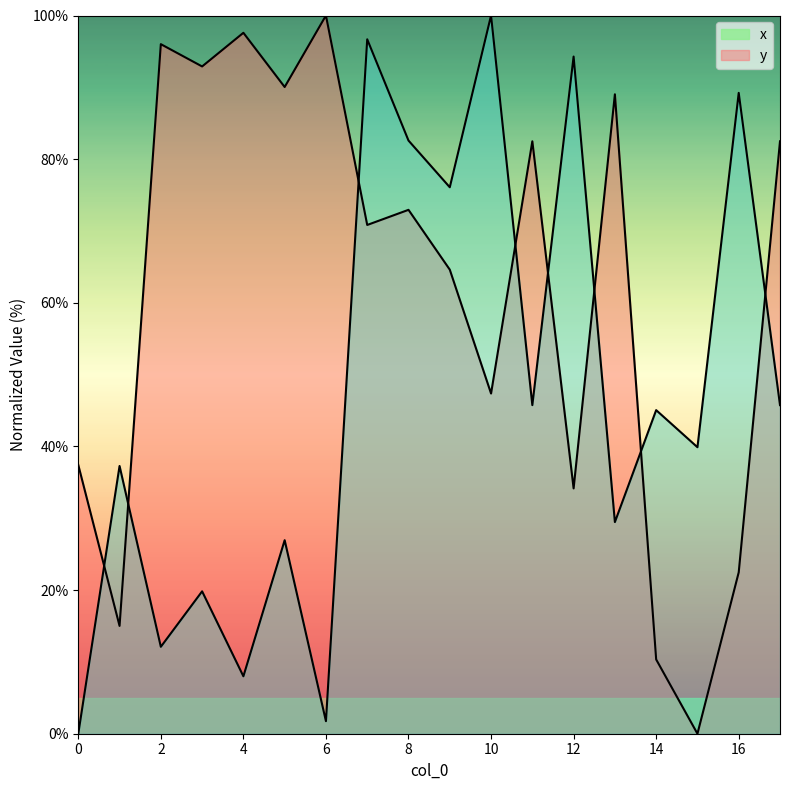

Reading right to left, extract all data points from this chart.

x: 82.5	22.5	0.0	10.3	89.0	34.2	82.5	47.4	64.6	72.9	70.8	100.0	90.0	97.6	92.9	96.0	15.0	37.4
y: 45.8	89.2	39.9	45.1	29.5	94.3	45.8	100.0	76.1	82.6	96.7	1.7	26.9	8.0	19.8	12.1	37.3	0.0